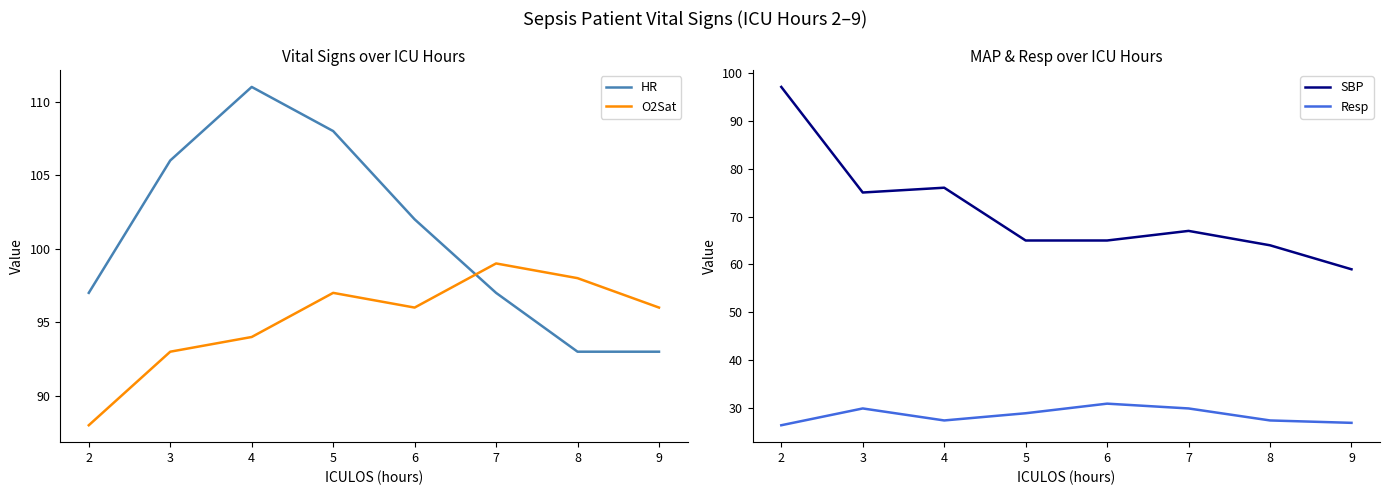

True or false: HR has more than 2 interior local peaks.

False